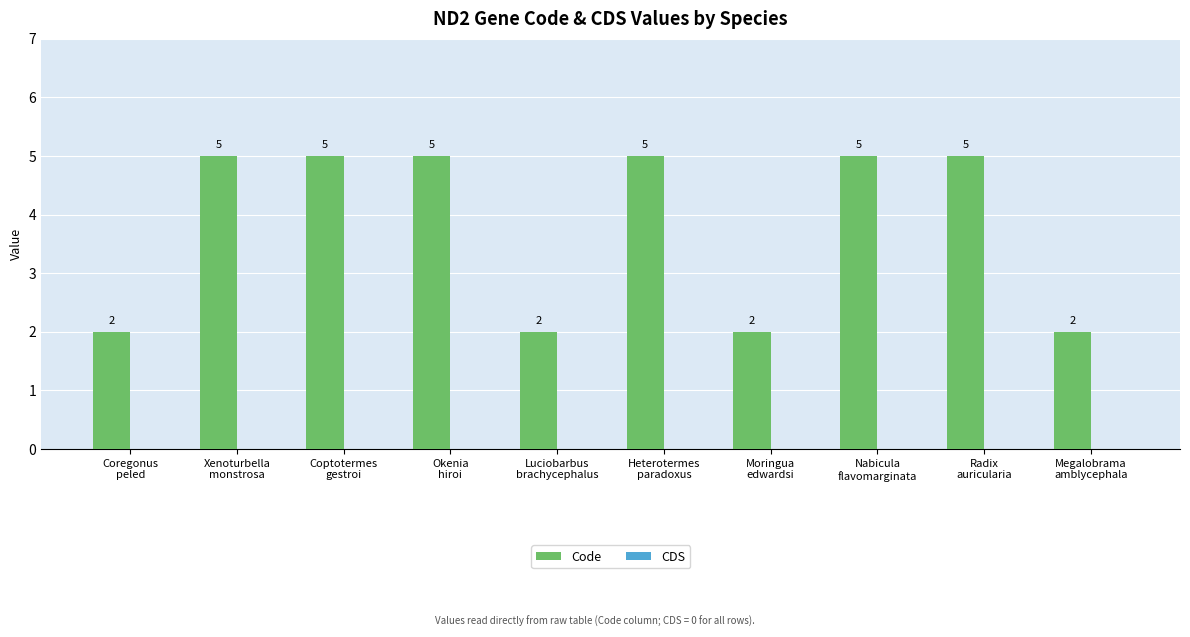

What is the greatest value displayed?

5